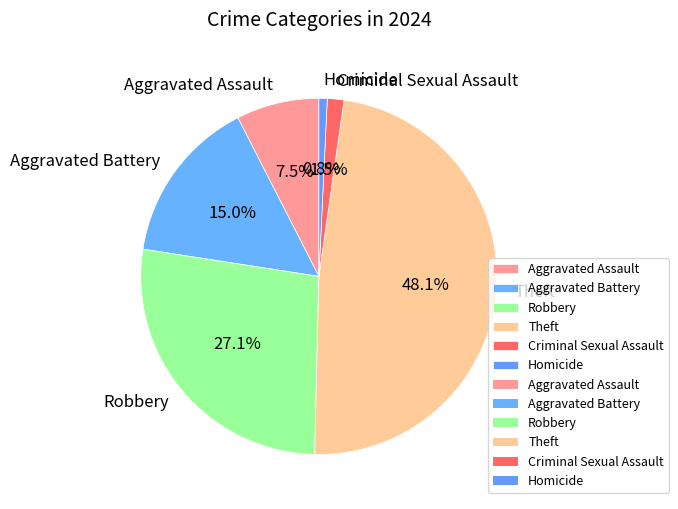

How many slices are in this pie chart?

6